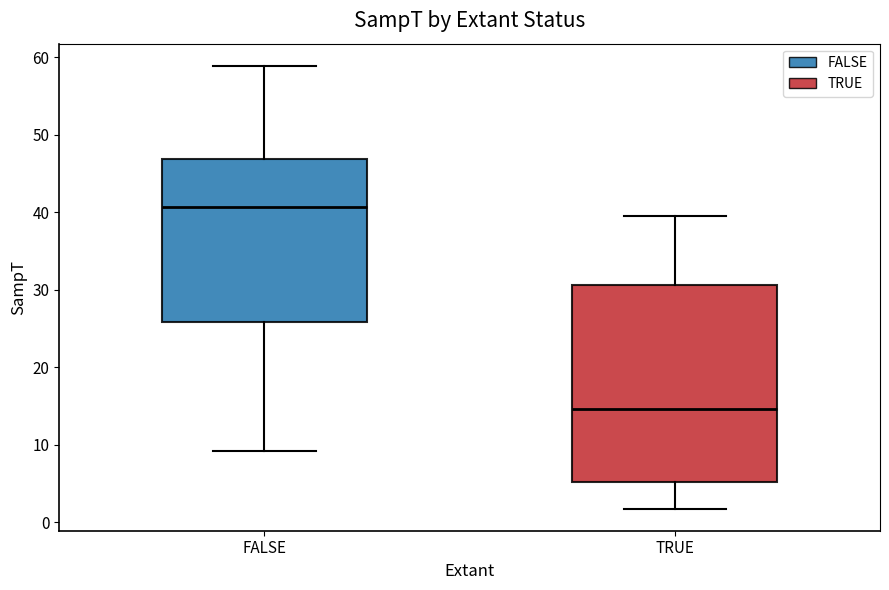

Where does the upper whisker of the box for TRUE end on the y-axis? The values are not printed on the chart, so give them approximately, as read against the axis.

40